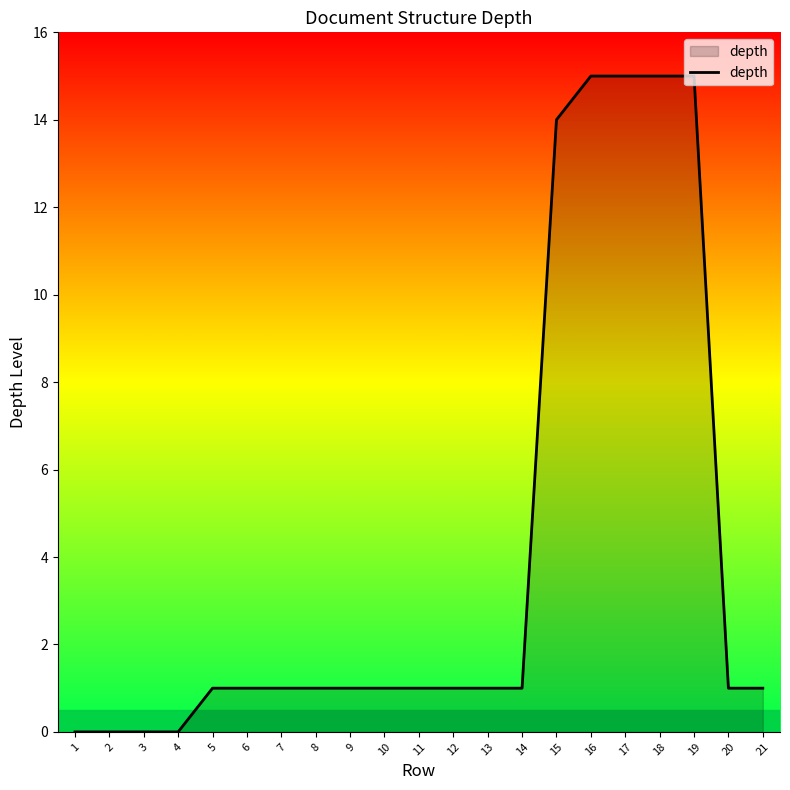

True or false: the data shows 15 at 16.

True